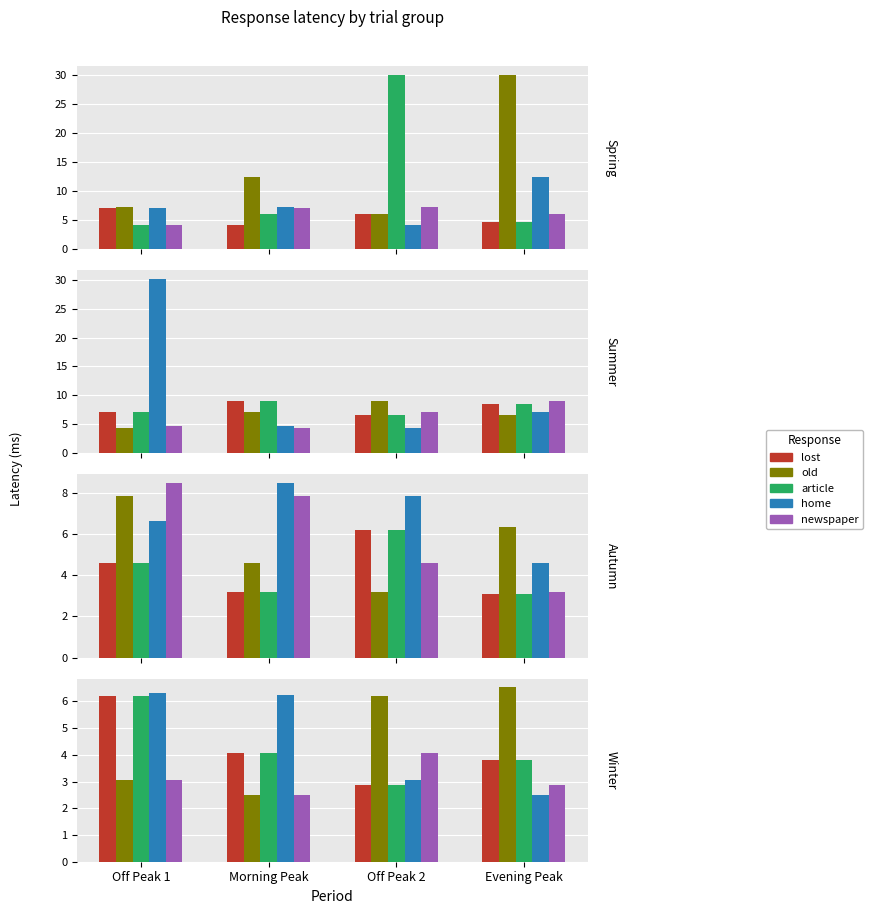

The home series shows 2.5 at Evening Peak. True or false?

True